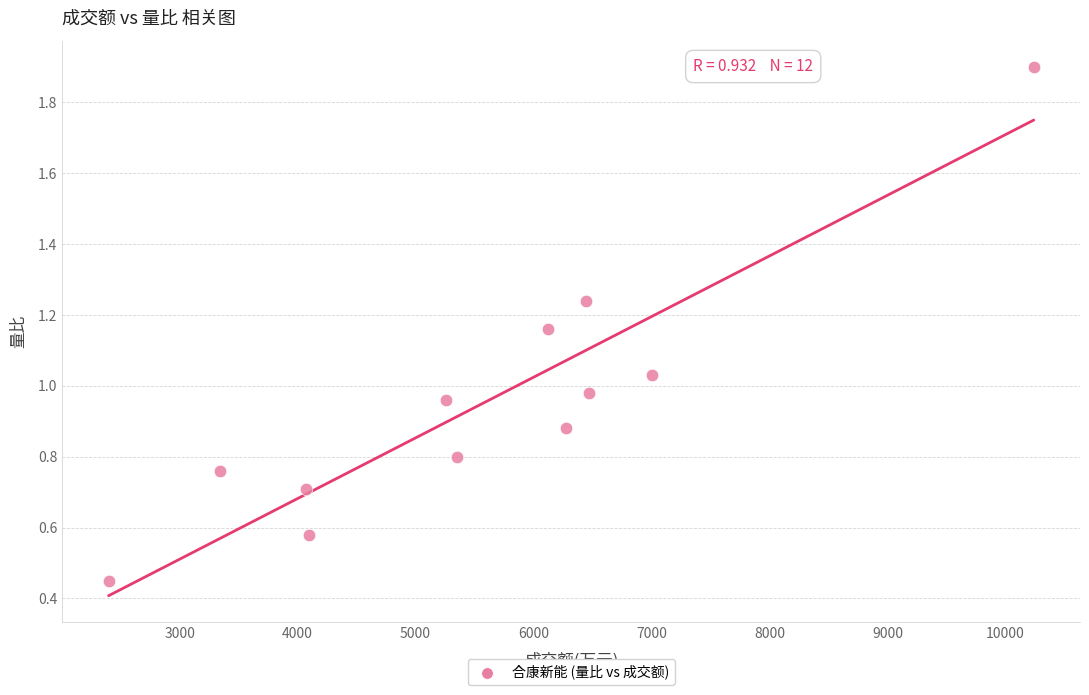

What is the range of X values (max minus min)?

7841.0